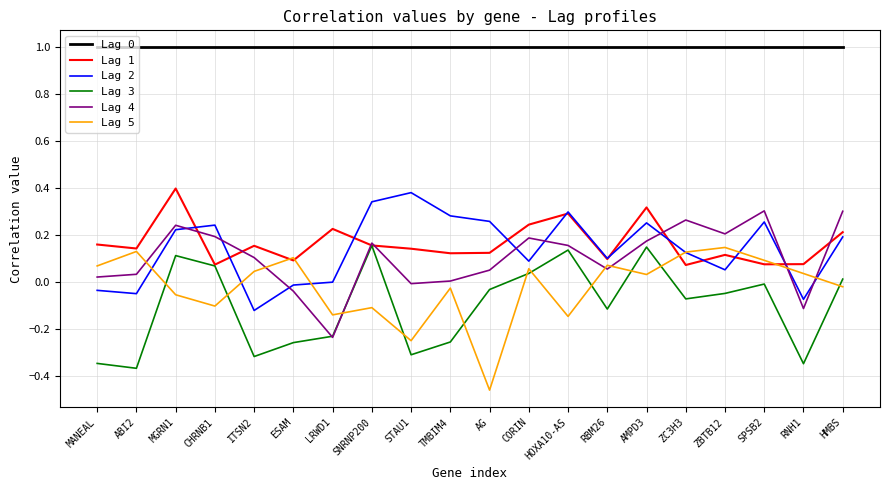

Is this an area chart (filled region under the line)?

No